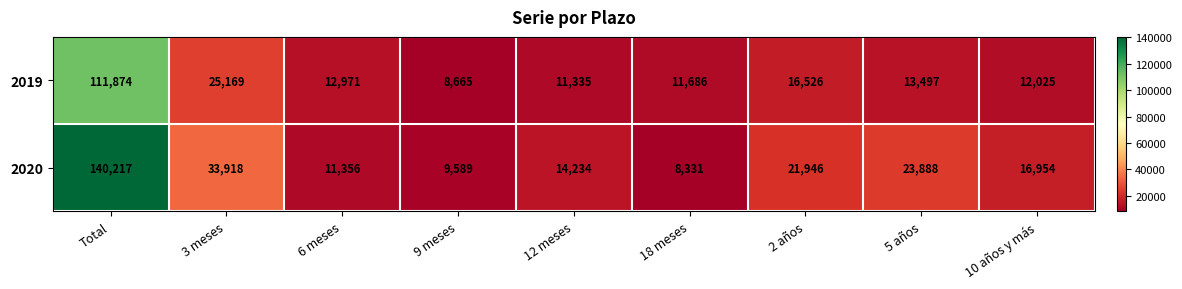

Rank the series at 10 años y más from highest to lowest value.

2020, 2019